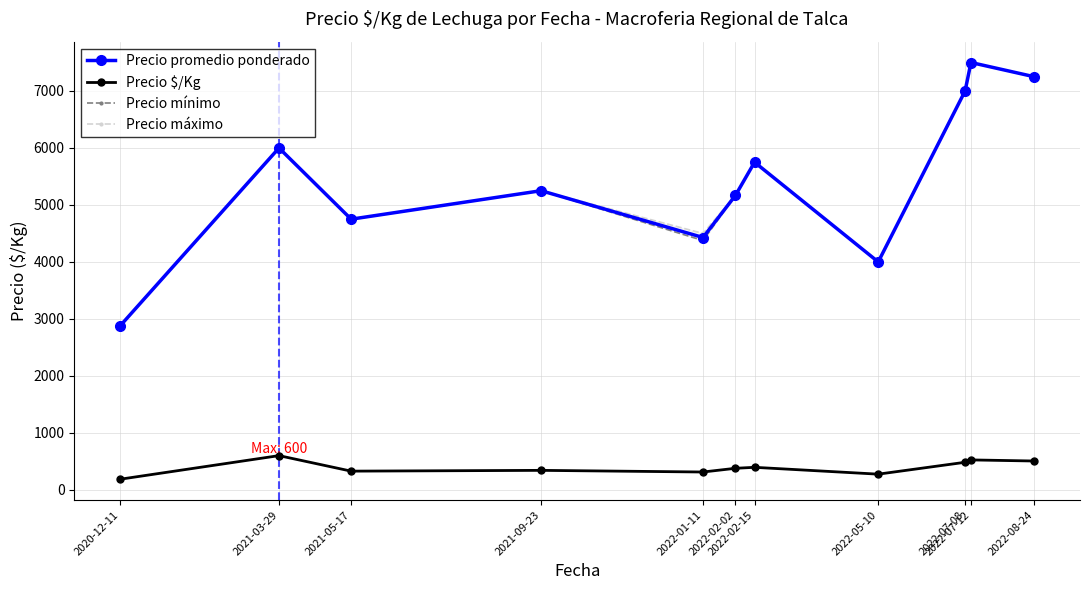

What is the difference between the maximum and second lowest values in the Precio $/Kg series?

325.2